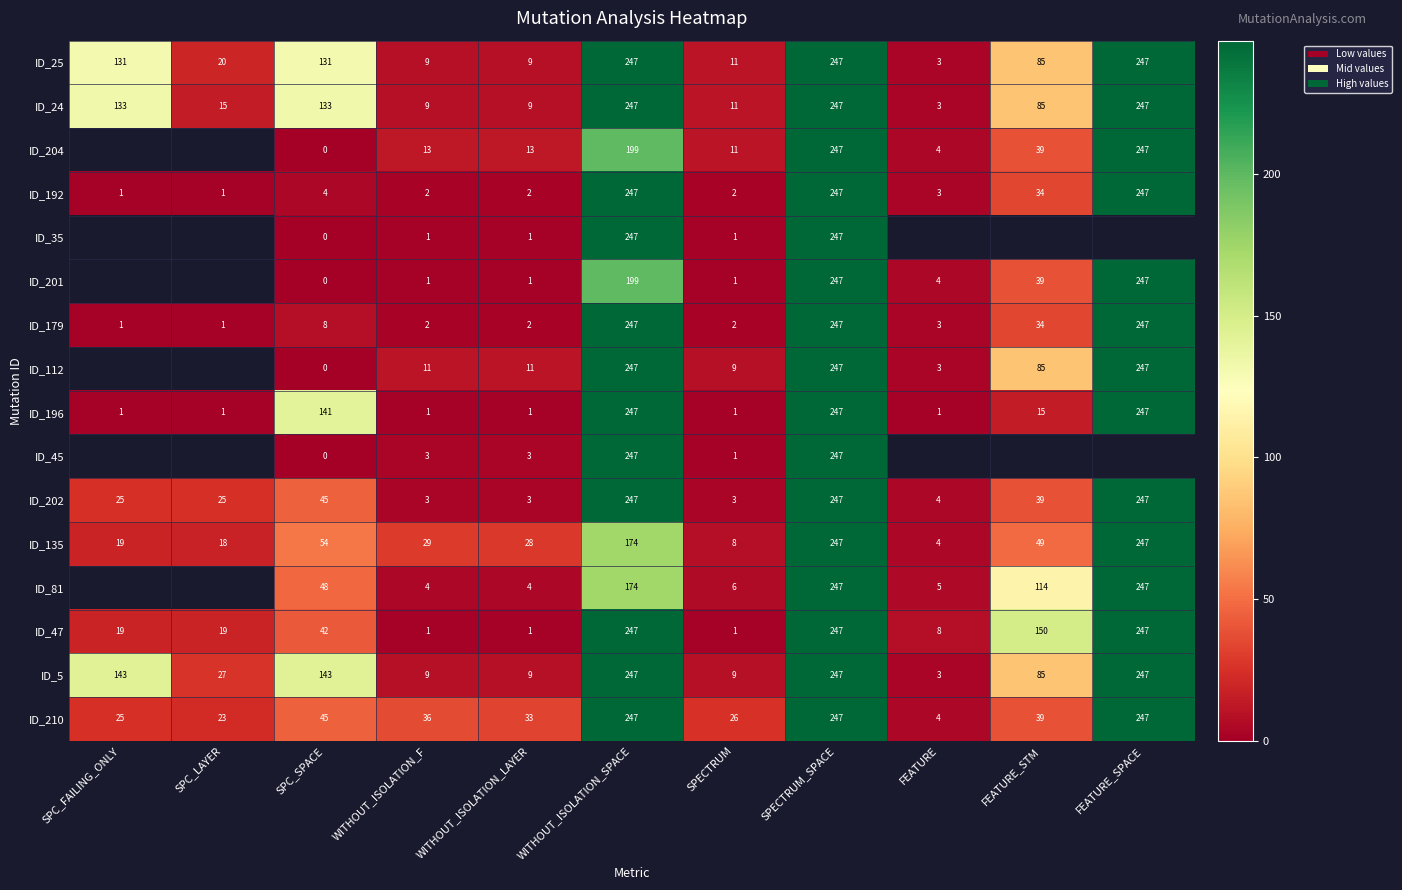

What is the sum of the ID_135 values at WITHOUT_ISOLATION_LAYER and SPC_SPACE?

82